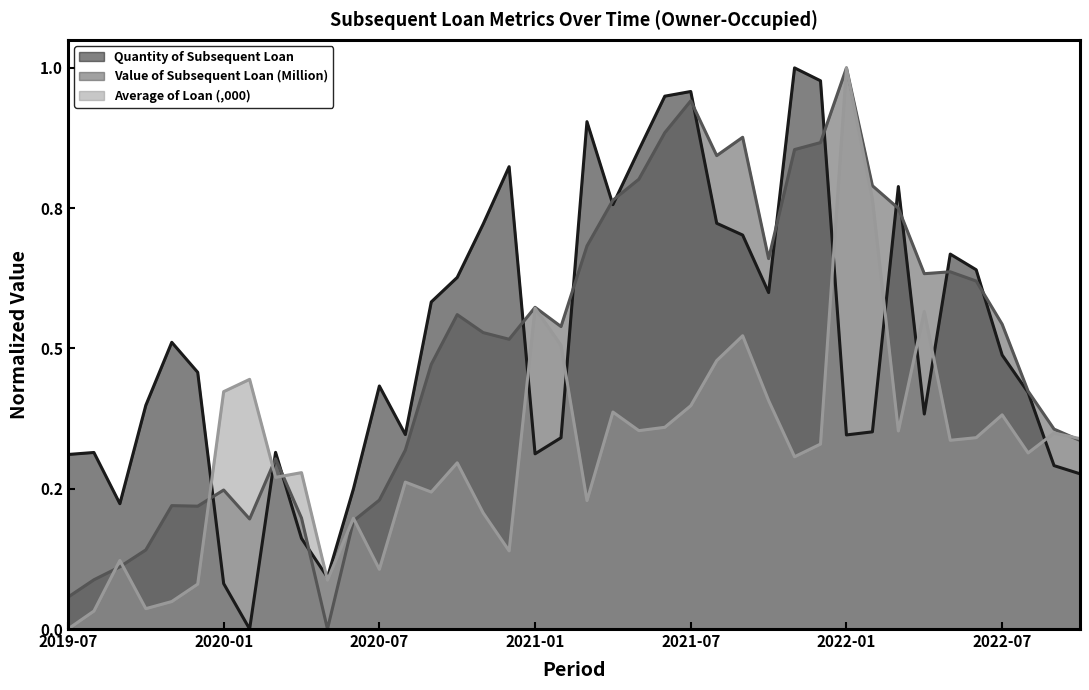

What is the sum of all Value of Subsequent Loan (Million) values?

20.0